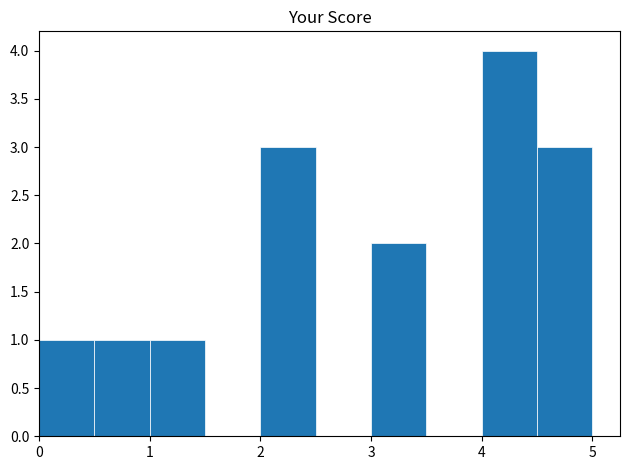

Reading left to right, list every bar in this chart as the range it spans on the x-axis followed by its height. The values are not printed on the chart, so give them approximately, as read against the axis.

0.0 to 0.5: 1
0.5 to 1.0: 1
1.0 to 1.5: 1
1.5 to 2.0: 0
2.0 to 2.5: 3
2.5 to 3.0: 0
3.0 to 3.5: 2
3.5 to 4.0: 0
4.0 to 4.5: 4
4.5 to 5.0: 3